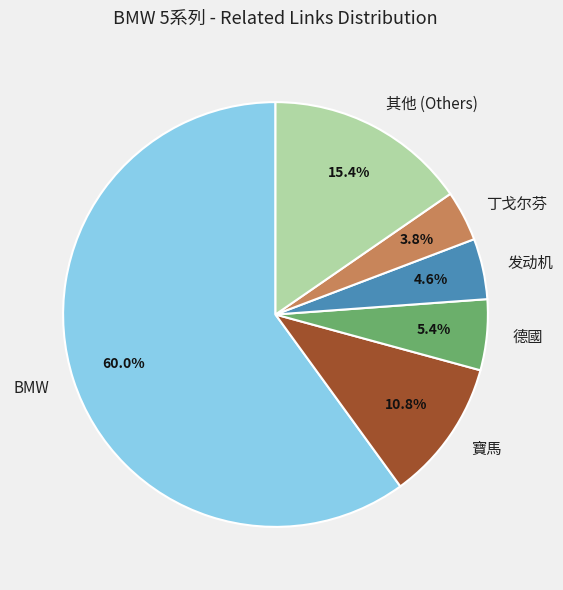

Combined, do 德國 and 寶馬 account for over 50%?

No